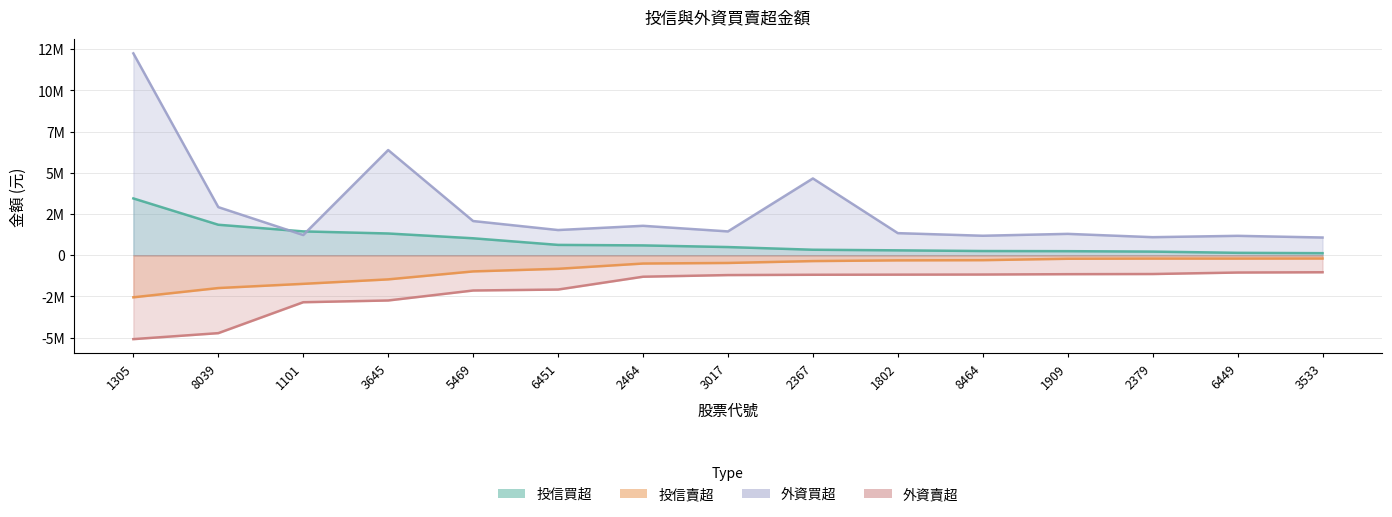

How many values in the 投信賣超 series exceed -465000?

7